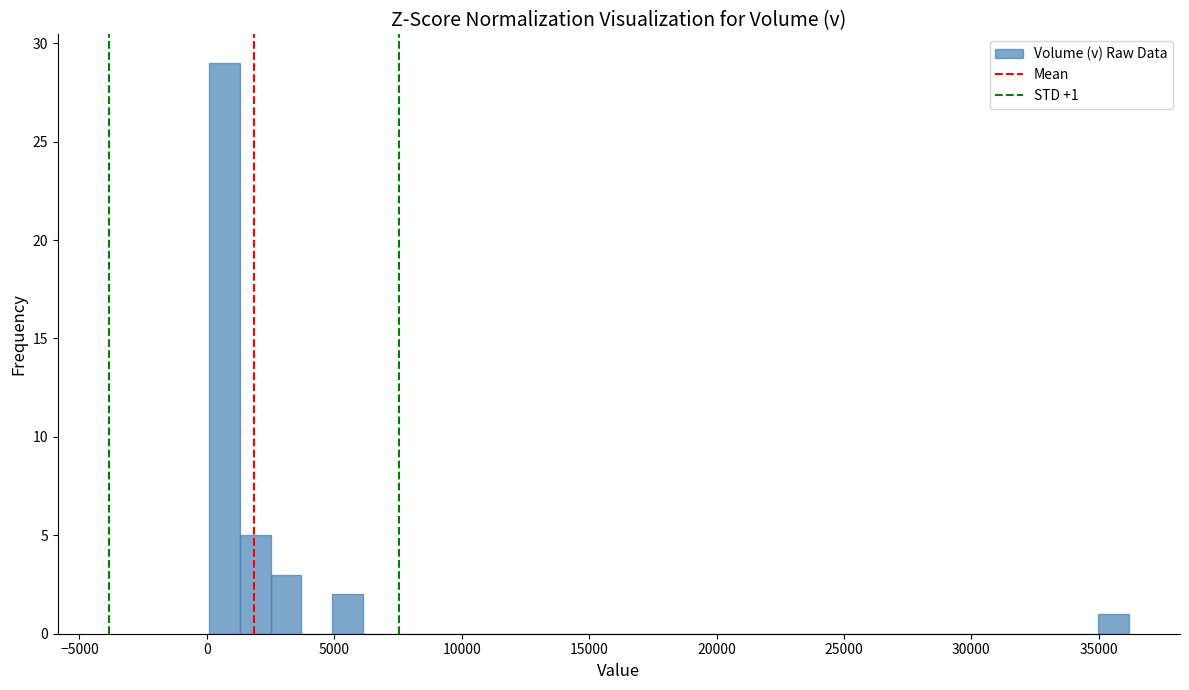

Around what value on the x-axis is the tallest bar? Give the approximate position of its centre, as read against the axis.

500